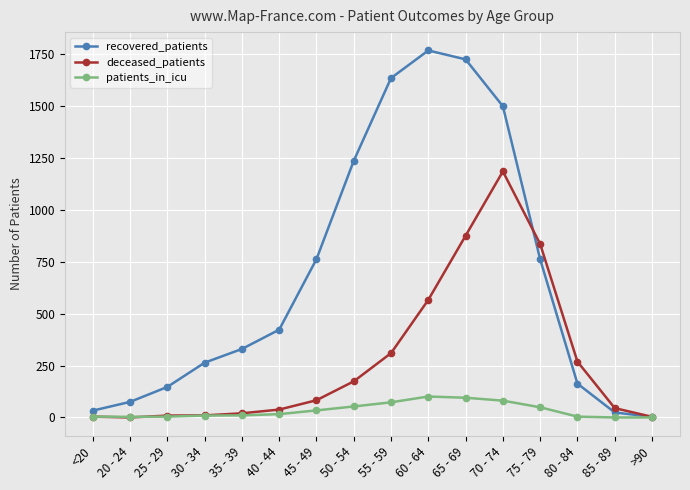

At how many categories does at least one series exceed 1380?

4